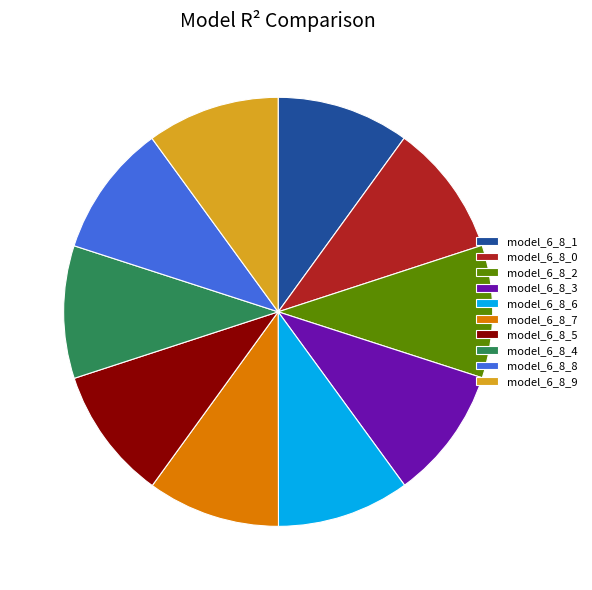

How many segments does this pie chart have?

10